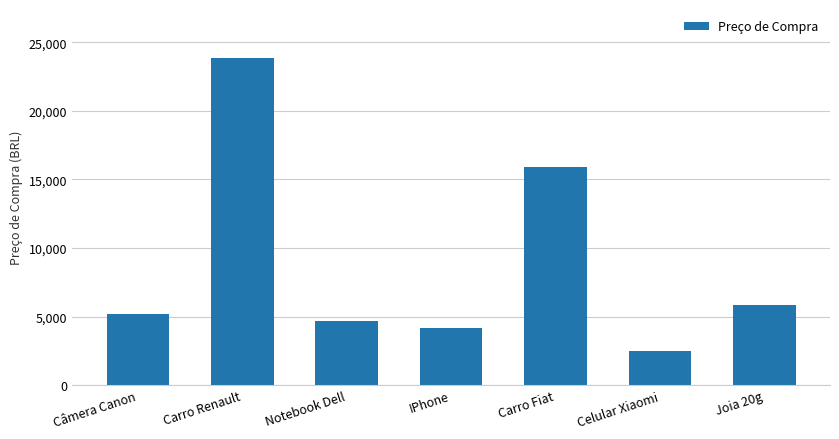

What is the change in value from IPhone to Celular Xiaomi?

-1651.6